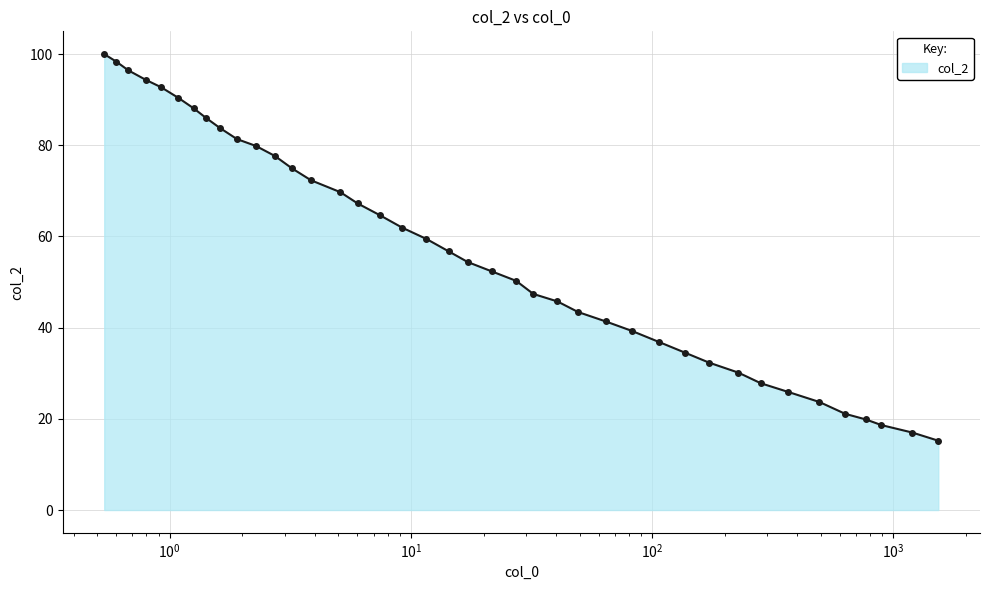

What is the value of the 23rd point from the left?

50.3